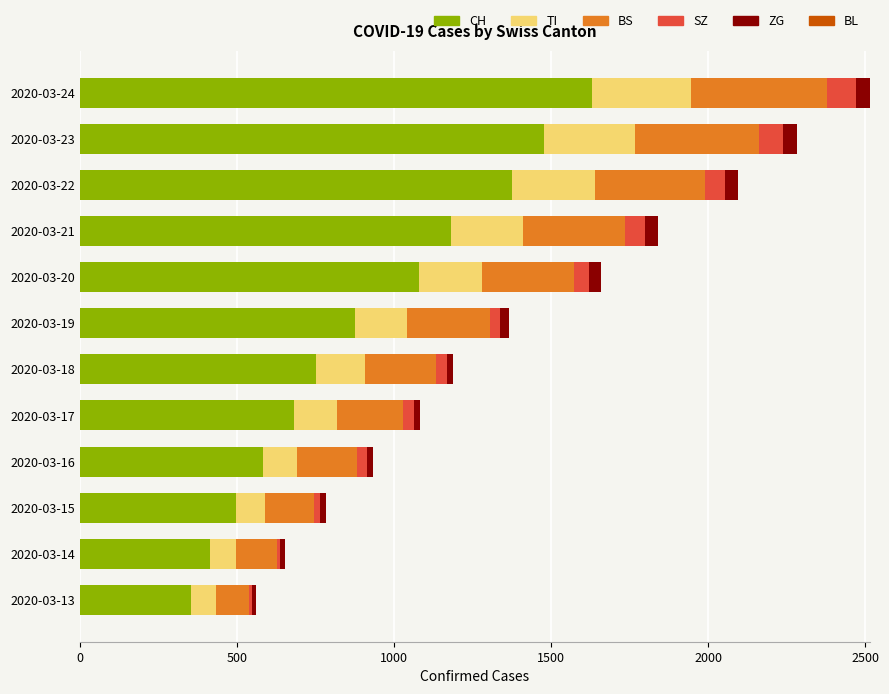

The value of CH at 2020-03-19 is 877. True or false?

True